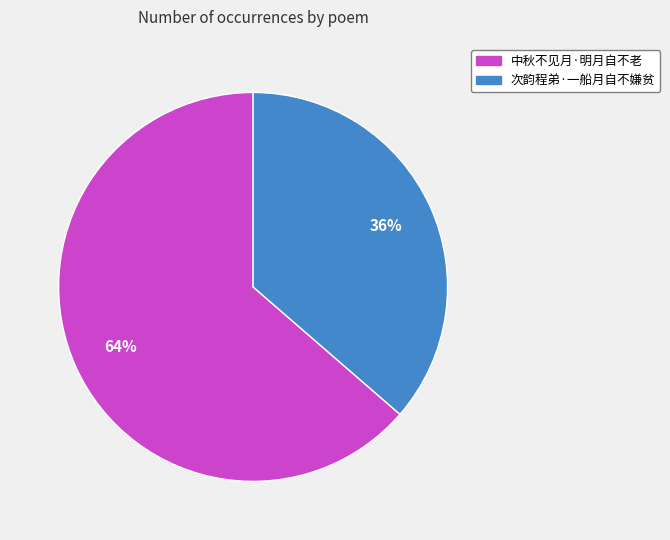

What is the smallest slice in the pie chart?

次韵程弟·一船月自不嫌贫